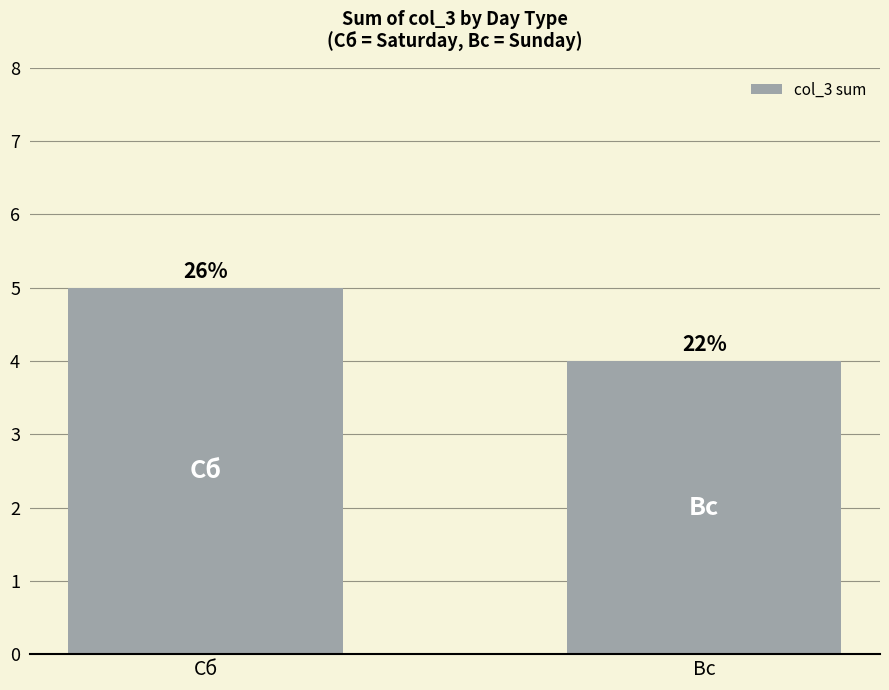

True or false: the data shows 9 at Сб.

False